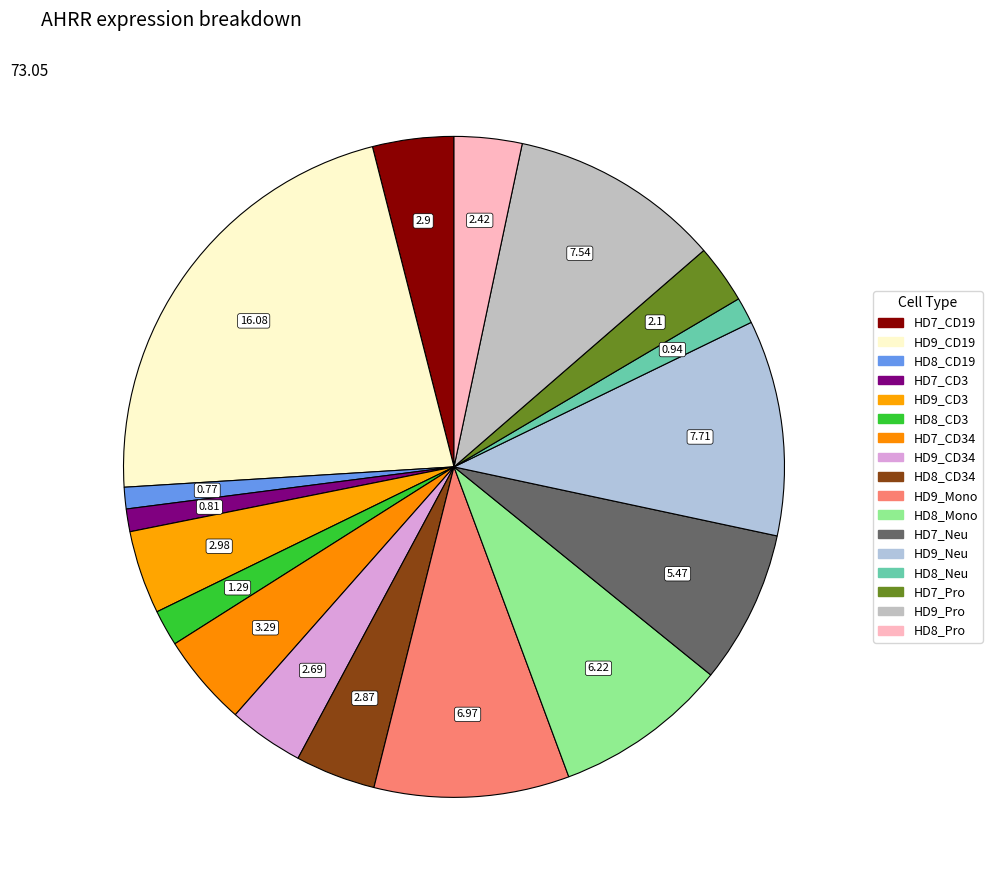

Count the number of slices in the pie.

17